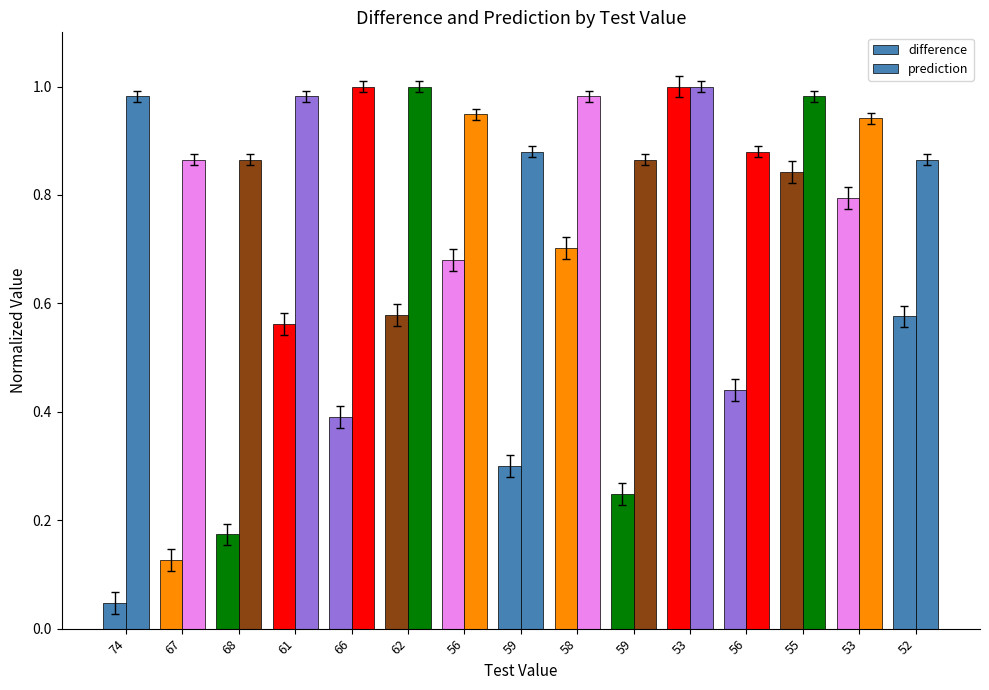

What is the difference between the maximum and second lowest values in the prediction series?

0.1